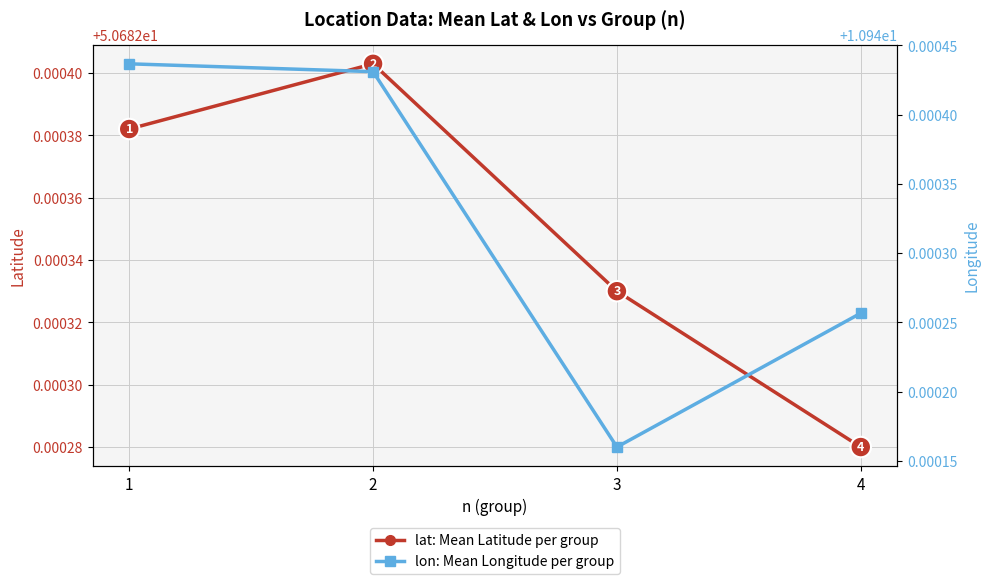

At how many categories does at least one series exceed 49?

4